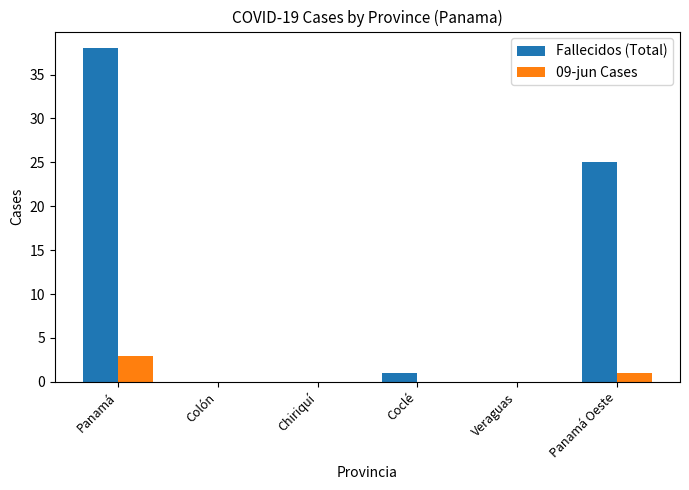

What is the sum of all Fallecidos (Total) values?

64